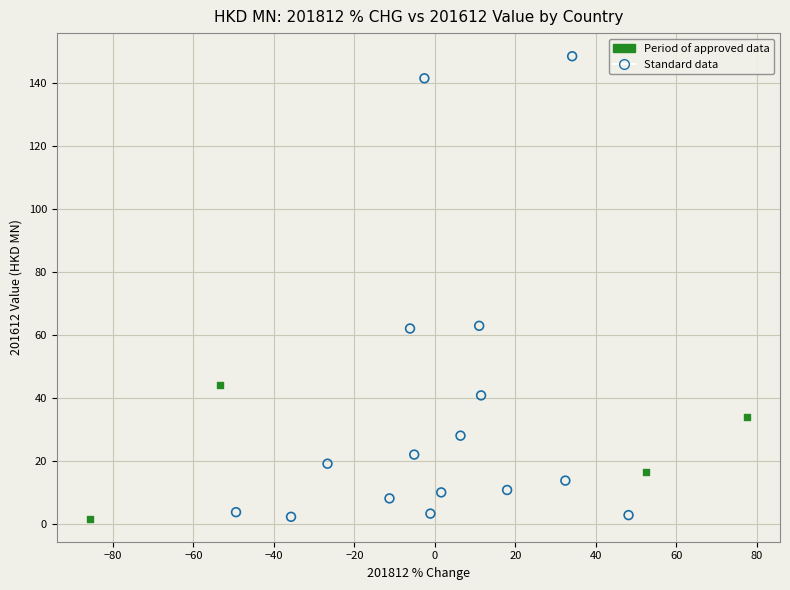

Which series has the widest spread of Y values?

Standard data